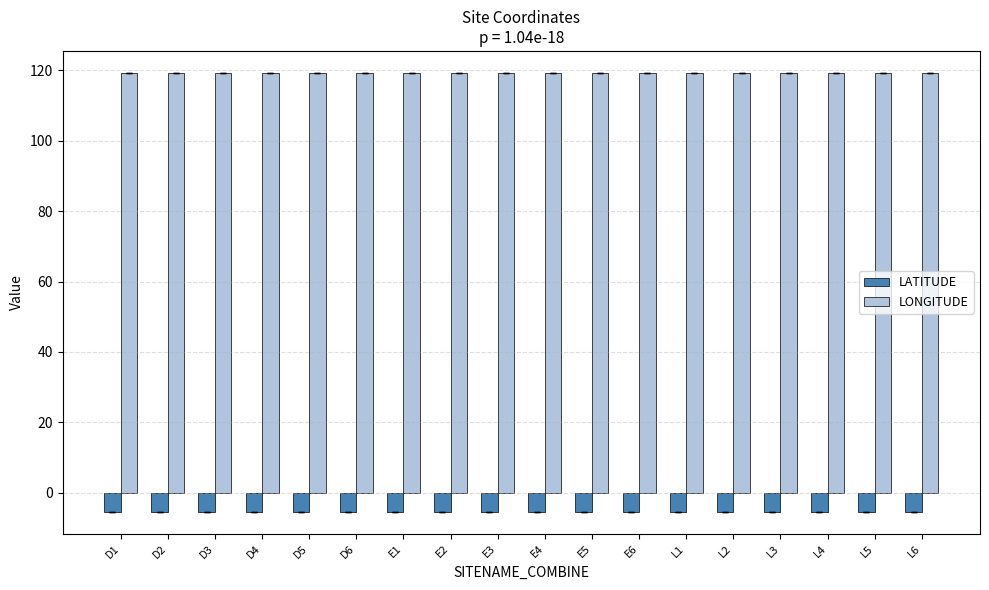

What is the label of the 11th bar from the left?

E5